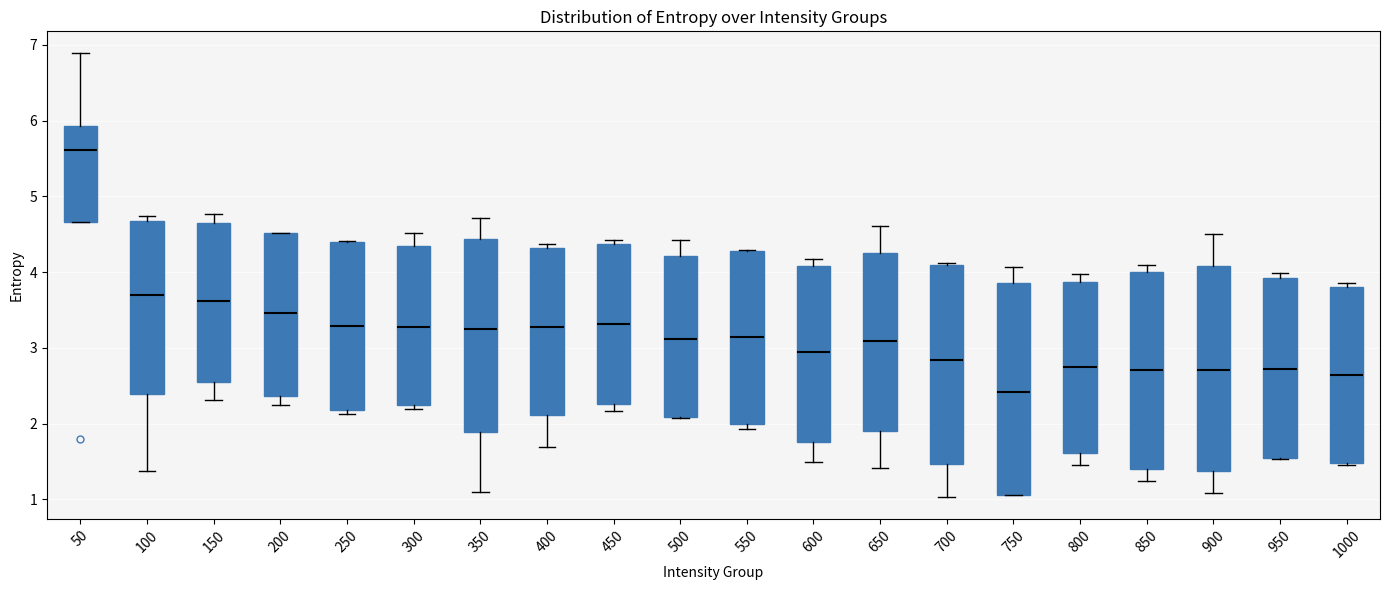

Which box has the highest median line?

50